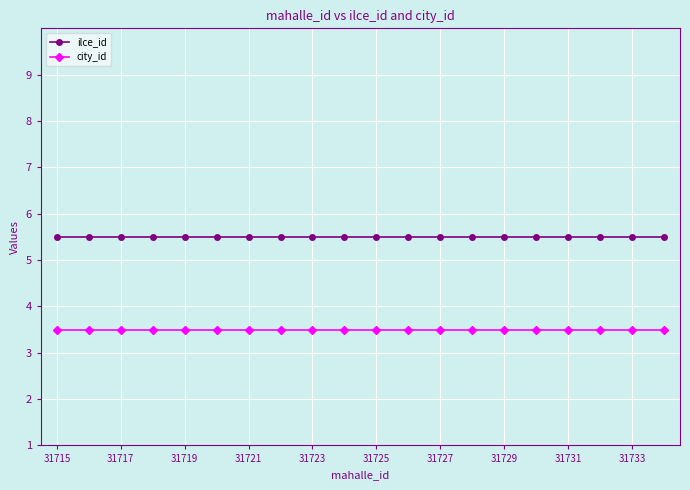

True or false: city_id and ilce_id cross at least once.

False